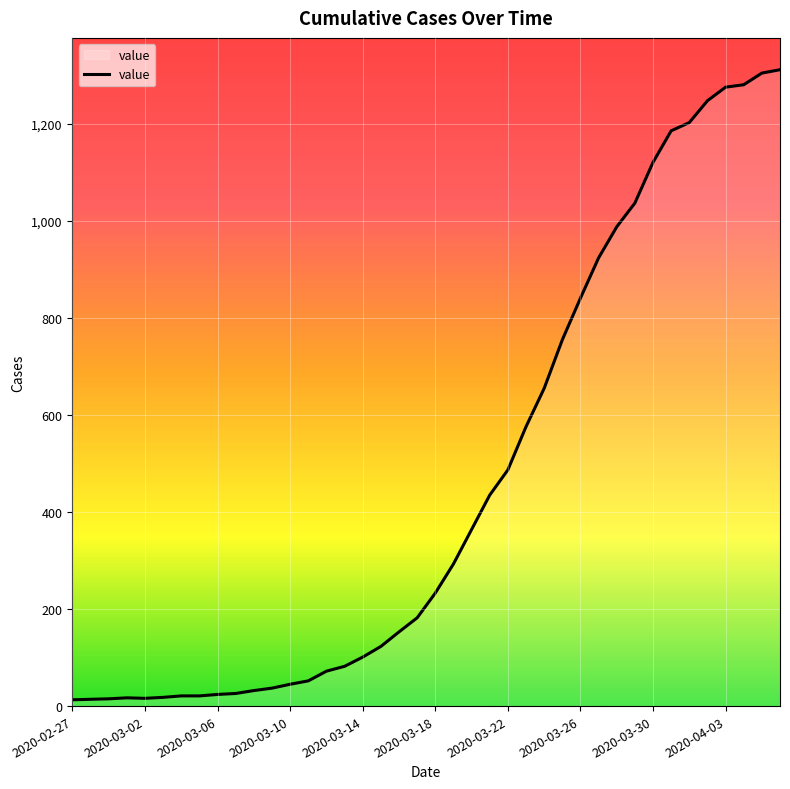

What is the average value?

465